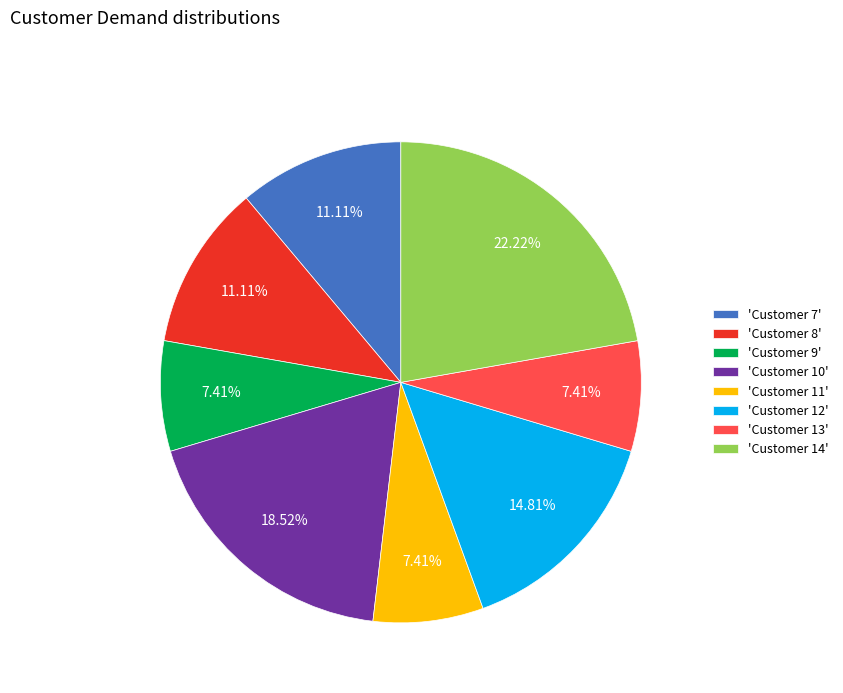

Count the number of slices in the pie.

8